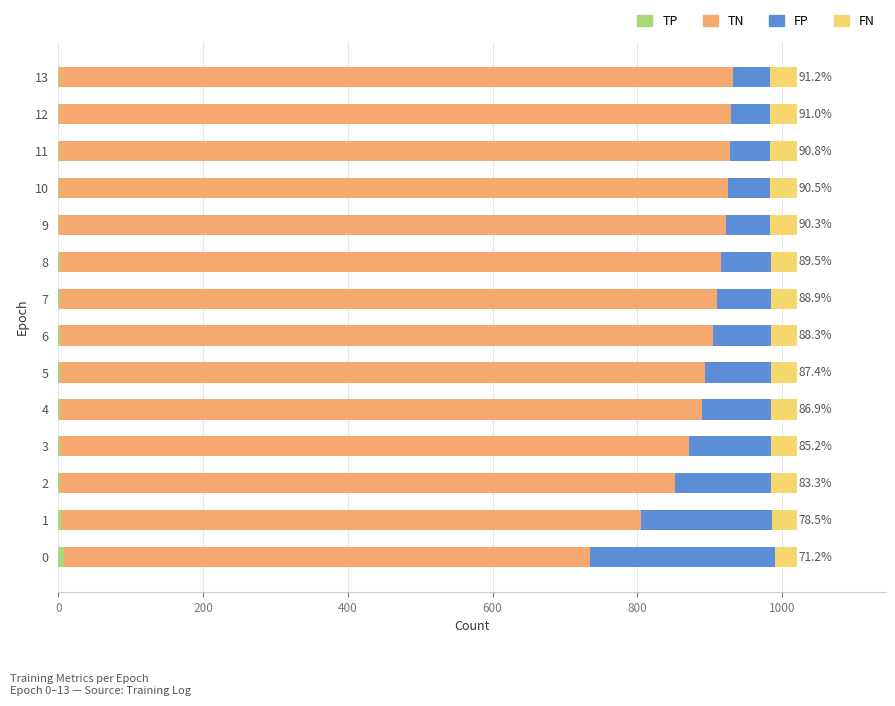

True or false: TP has a value of 1 at 12.

True